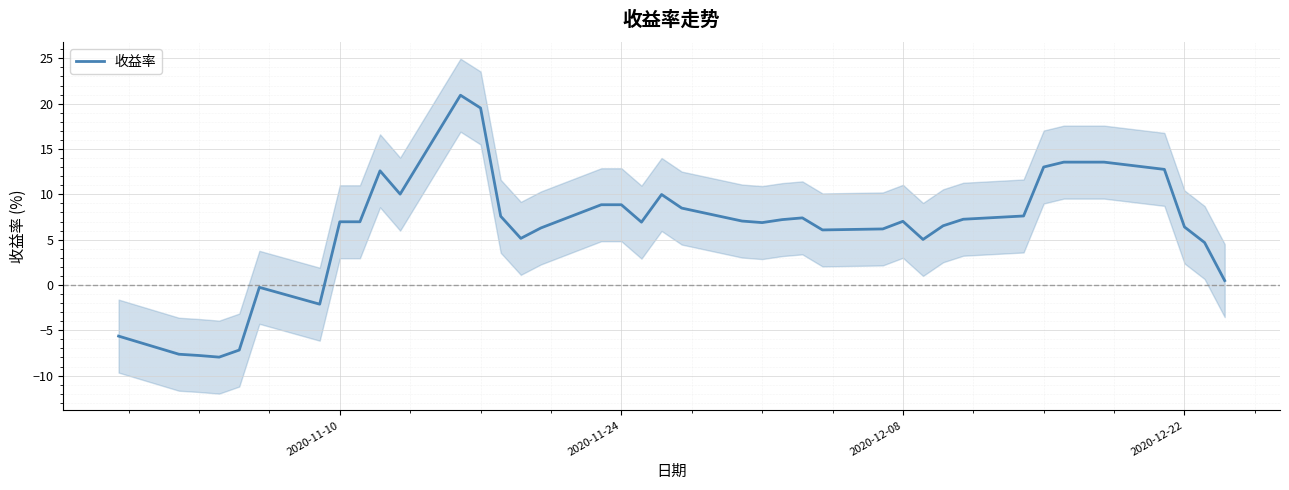

What is the lowest value of the 收益率 series?

-8.0